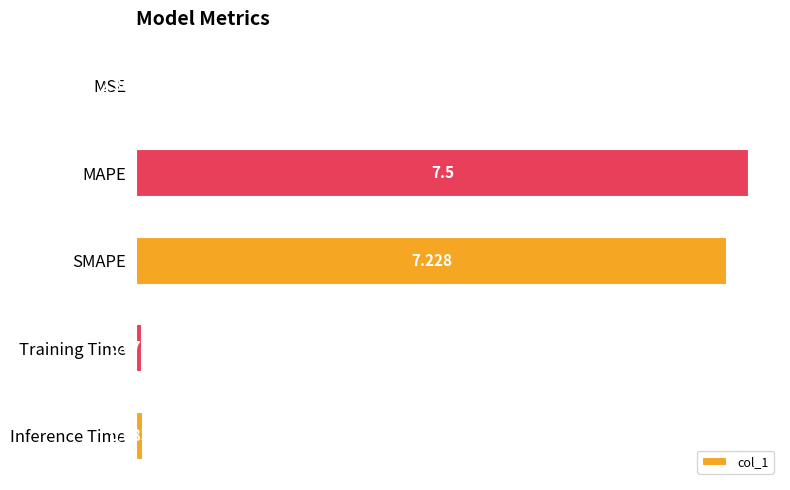

What is the sum of all values?

14.9